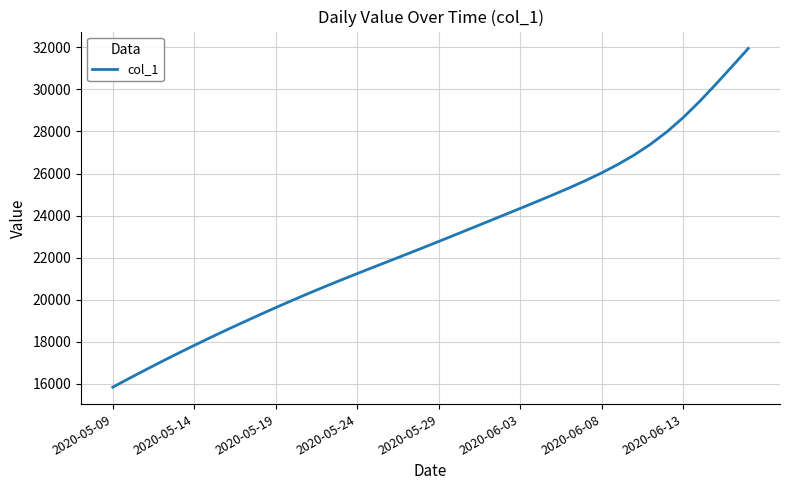

What is the maximum value shown in the chart?

31943.5